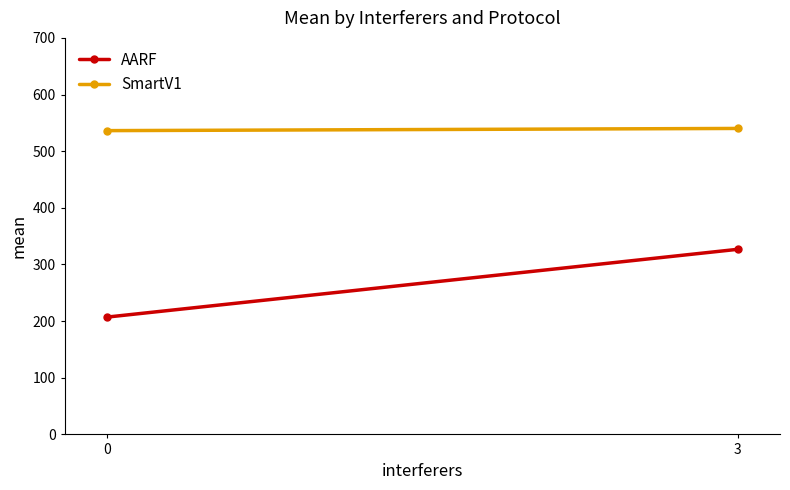

Is it true that SmartV1 equals 540.1 at 3?

True